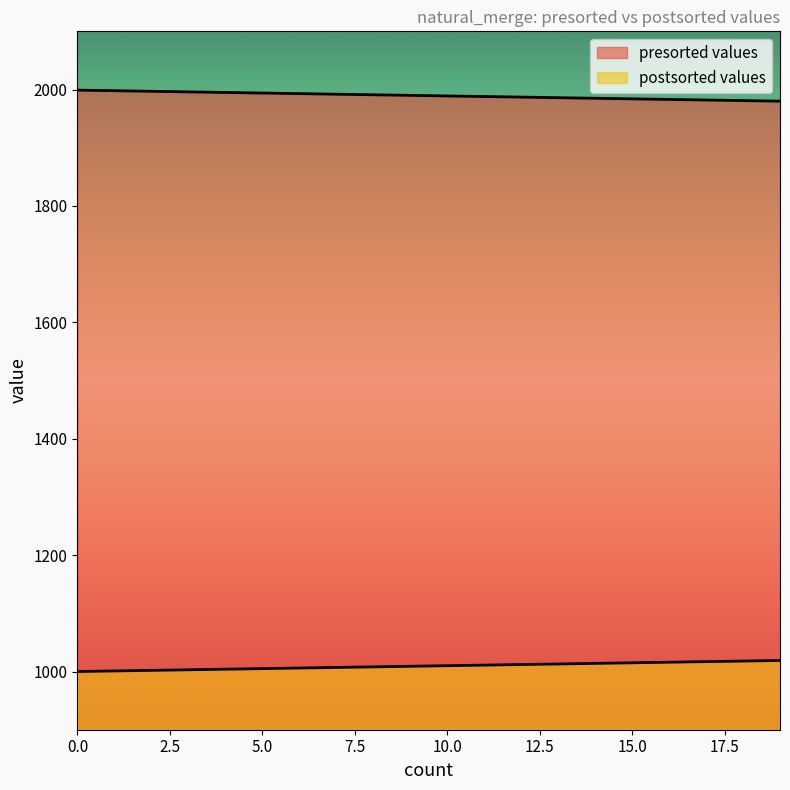

How many distinct data groups are displayed?

2